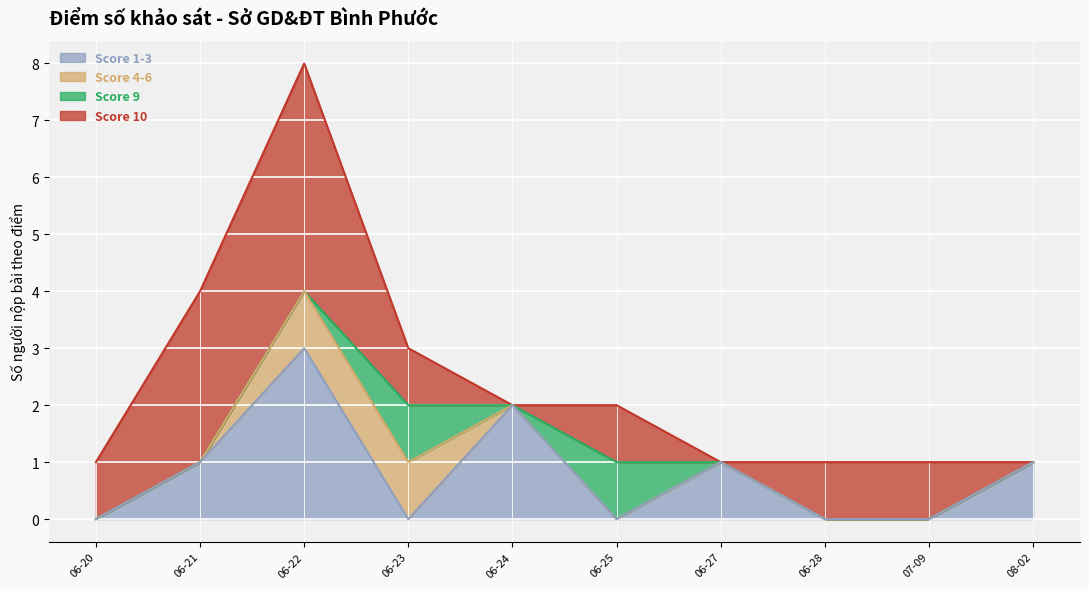

At which label does Score 1-3 reach its peak?

06-22